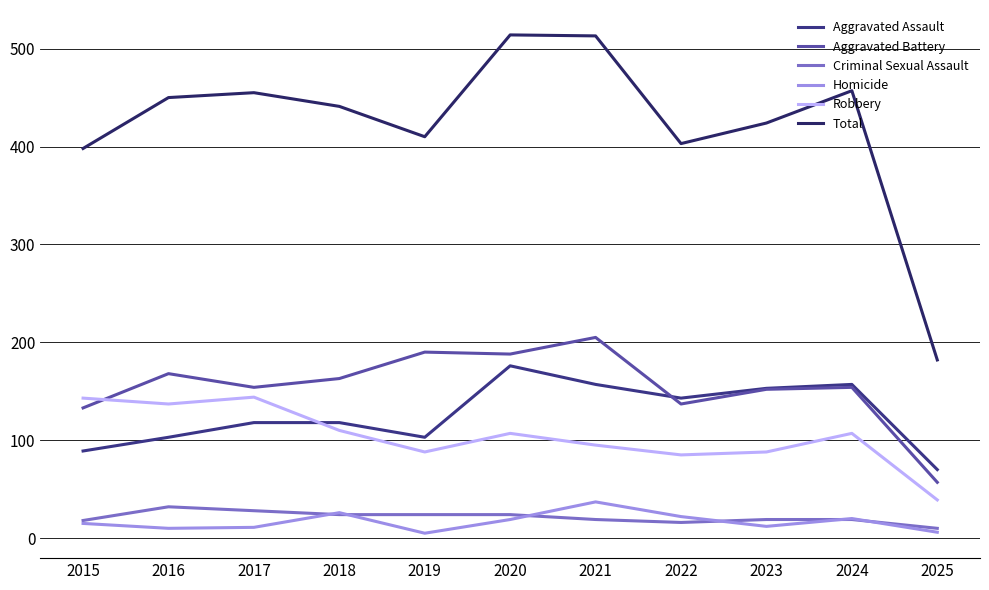

True or false: Aggravated Battery has a value of 275 at 2019.

False